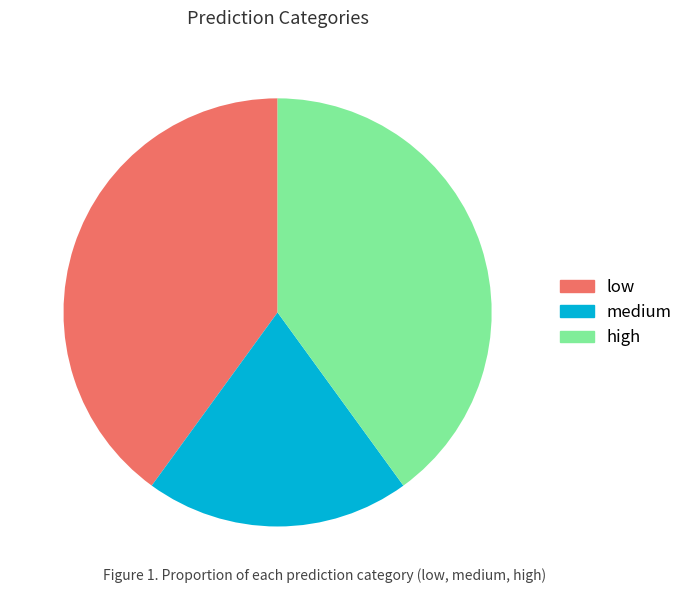

Do medium and low together represent more than half of the pie?

Yes